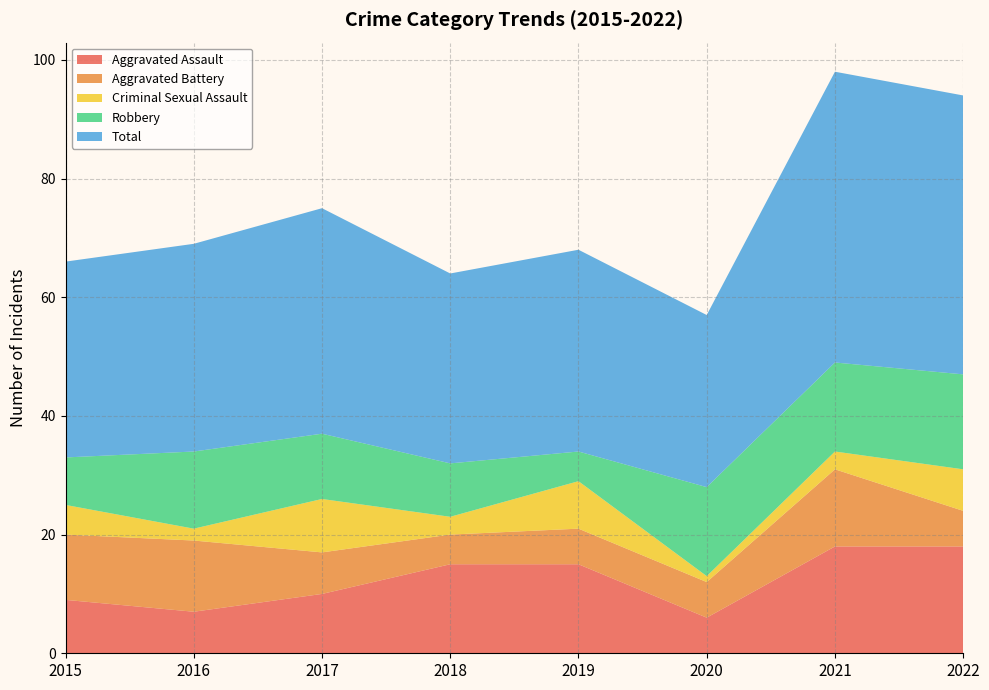

Reading left to right, what are all the values shown in this chart?

Aggravated Assault: 2015=9	2016=7	2017=10	2018=15	2019=15	2020=6	2021=18	2022=18
Aggravated Battery: 2015=11	2016=12	2017=7	2018=5	2019=6	2020=6	2021=13	2022=6
Criminal Sexual Assault: 2015=5	2016=2	2017=9	2018=3	2019=8	2020=1	2021=3	2022=7
Robbery: 2015=8	2016=13	2017=11	2018=9	2019=5	2020=15	2021=15	2022=16
Total: 2015=33	2016=35	2017=38	2018=32	2019=34	2020=29	2021=49	2022=47